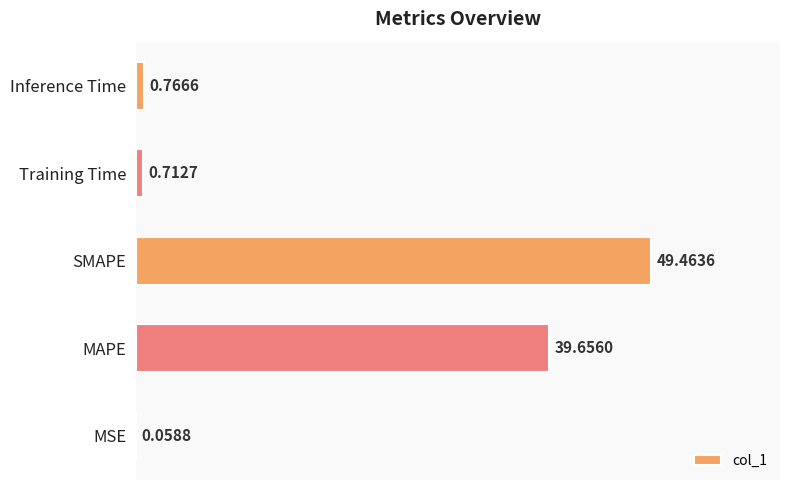

What is the maximum value shown in the chart?

49.5